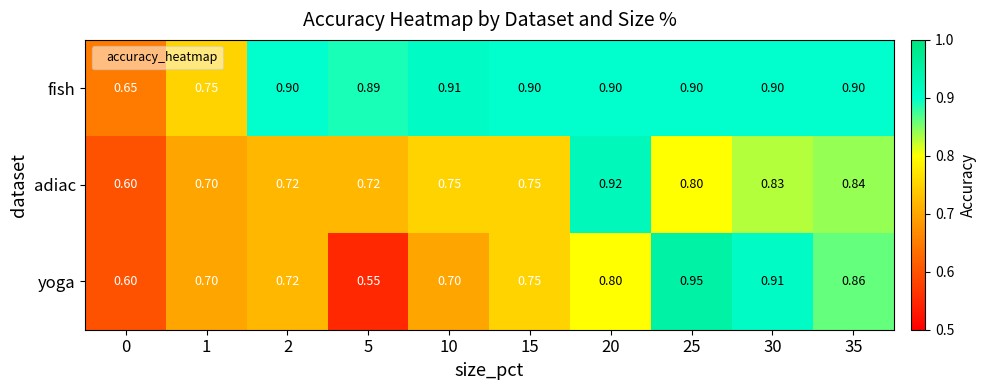

What is the smallest value displayed?

0.6